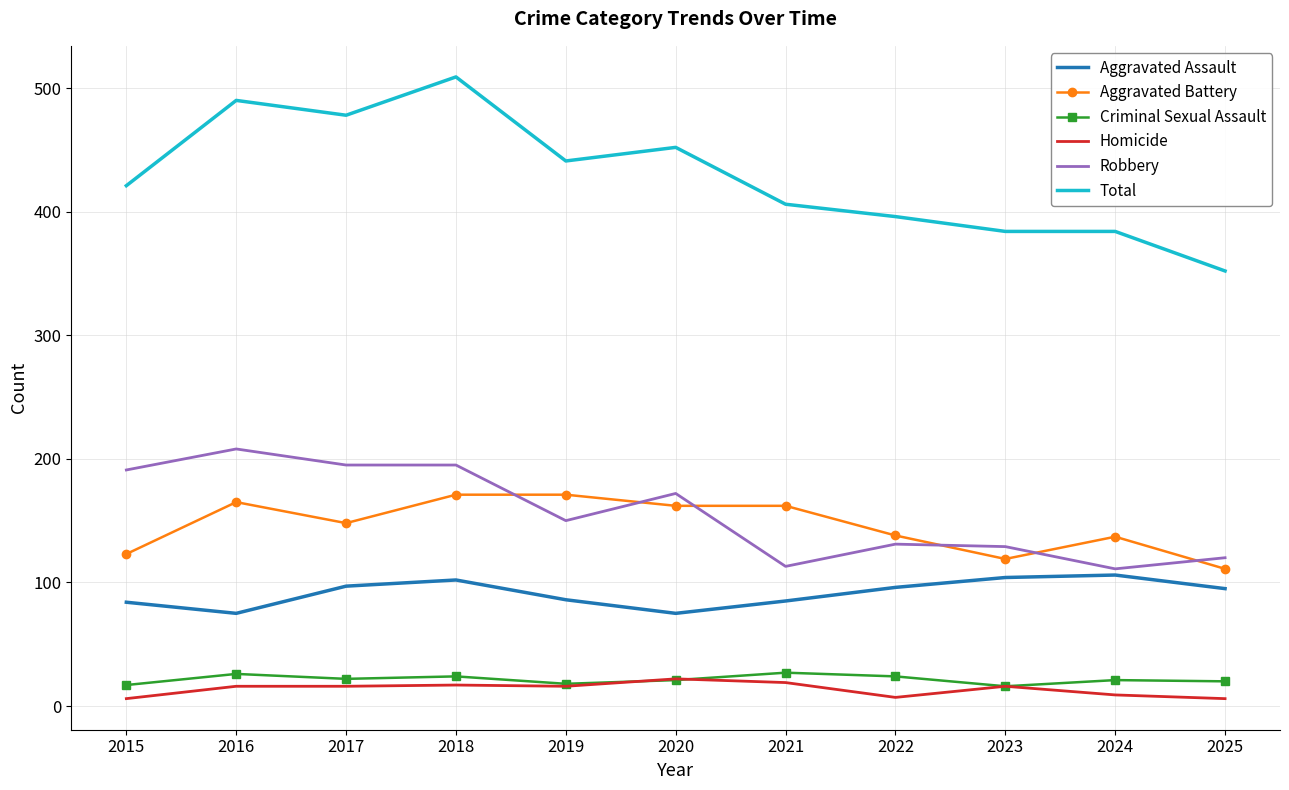

What value does the Robbery series have at 2016, to the nearest 10?

210